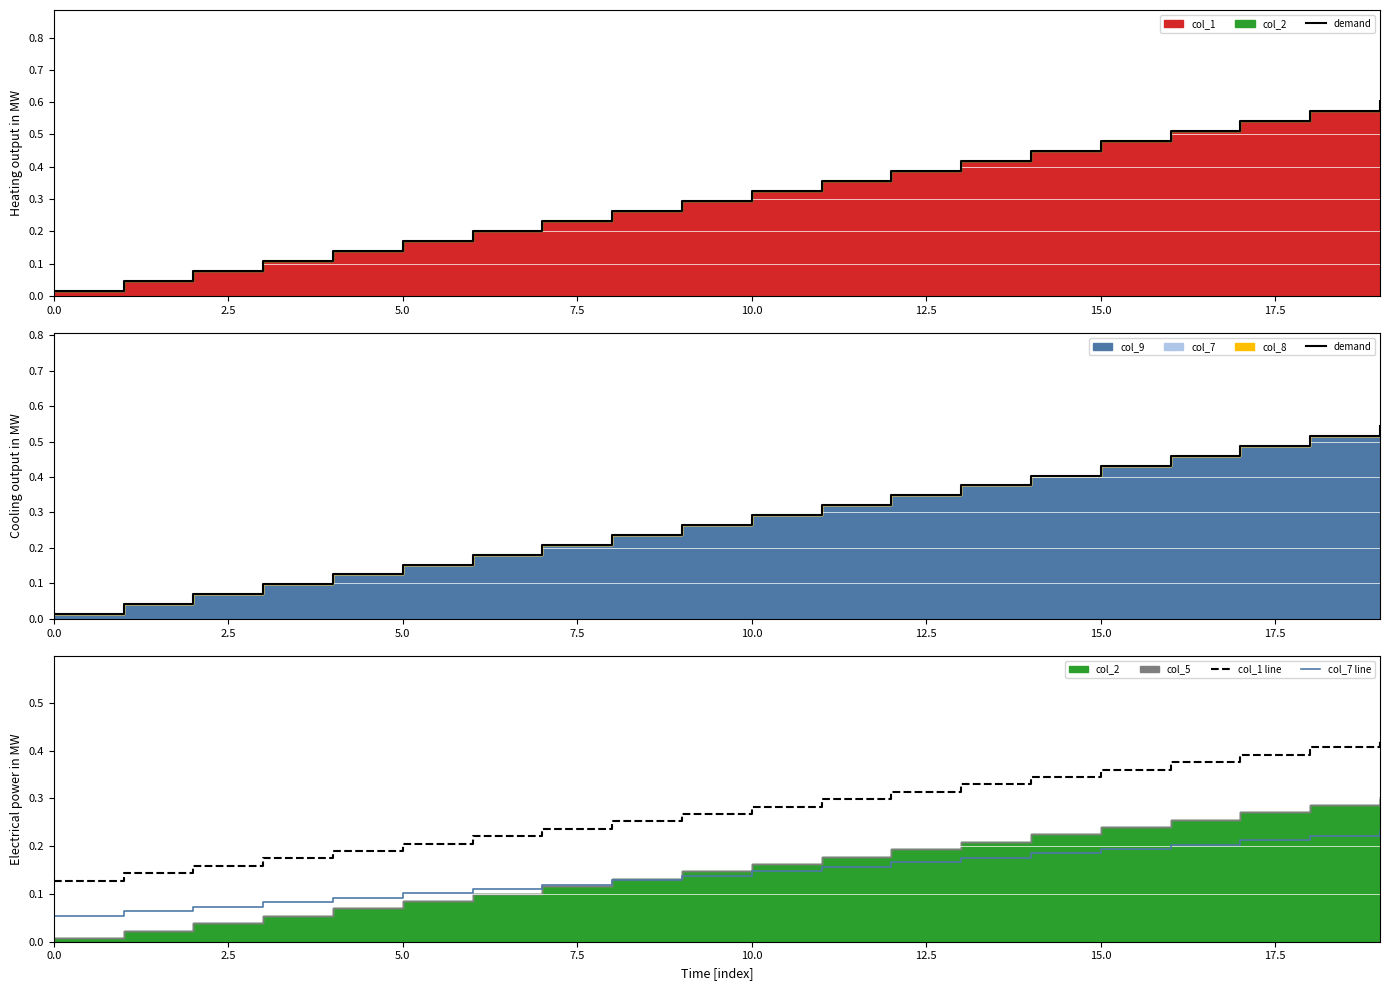

True or false: col_1 line has a value of 0.1 at 15.0.

False